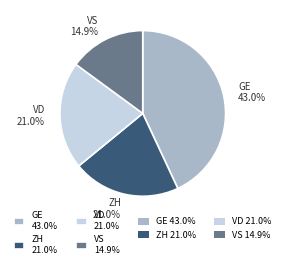

Which slice is the smallest?

VS